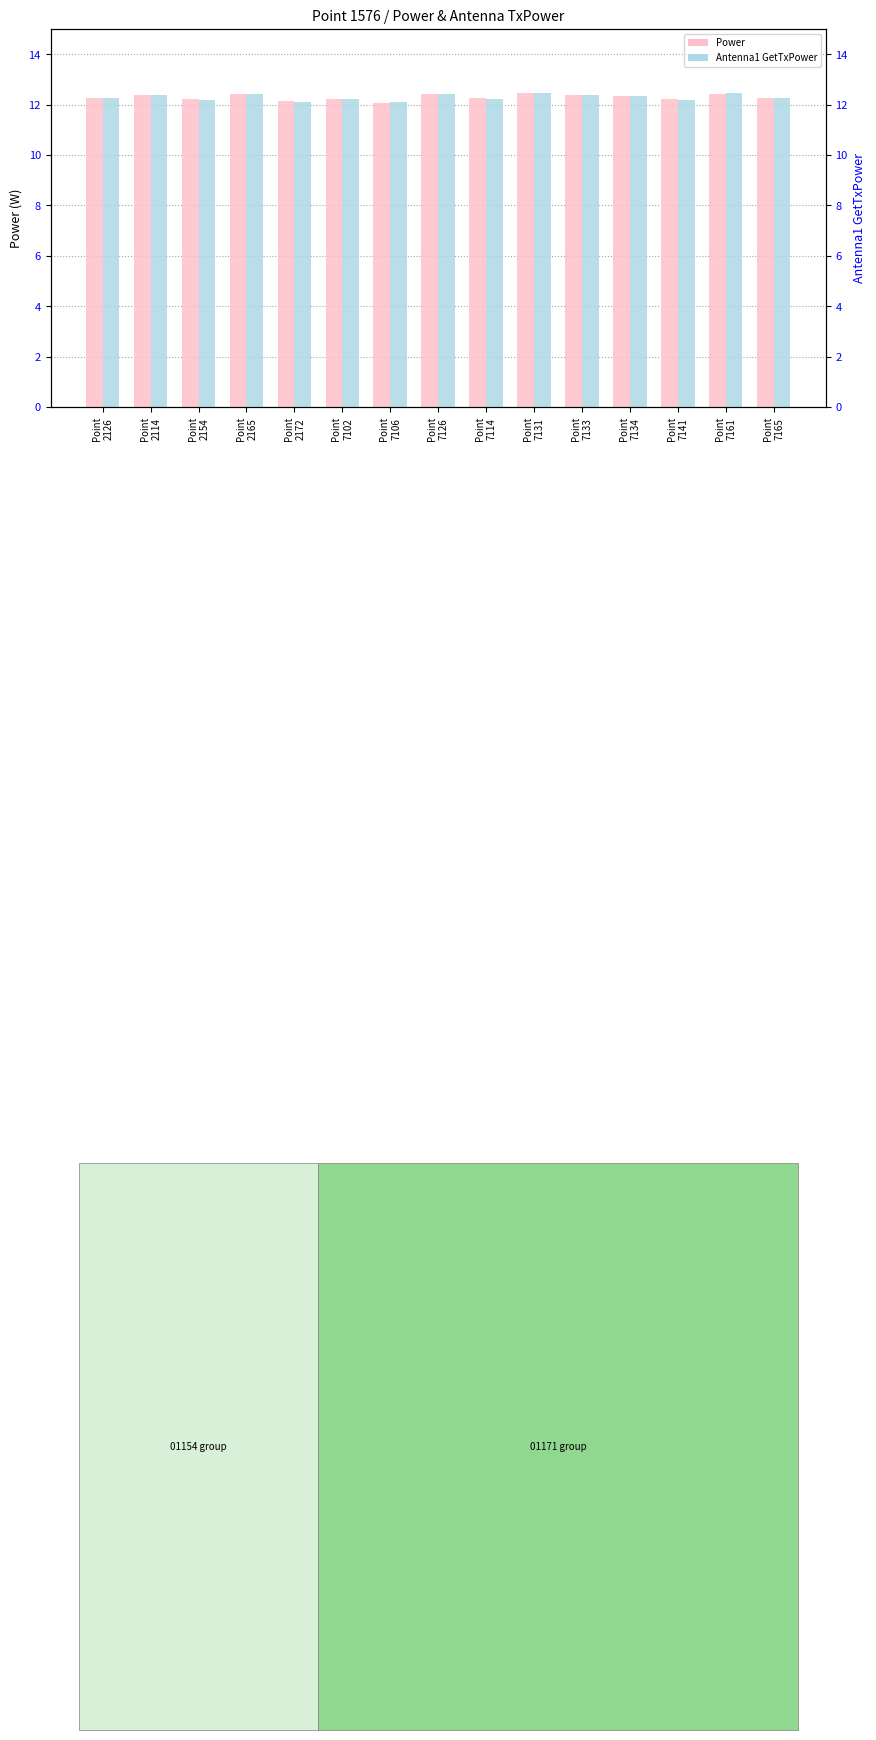

What is the difference between the Power values at Point
7126 and Point
7106?

0.3